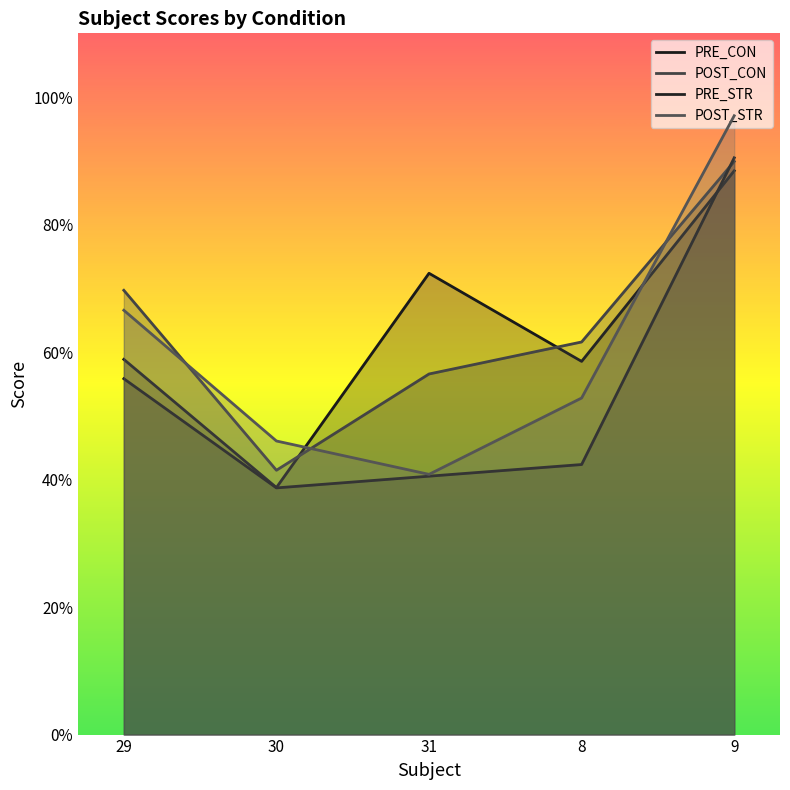

Is the value of POST_STR at 9 greater than the value of PRE_CON at 9?

Yes